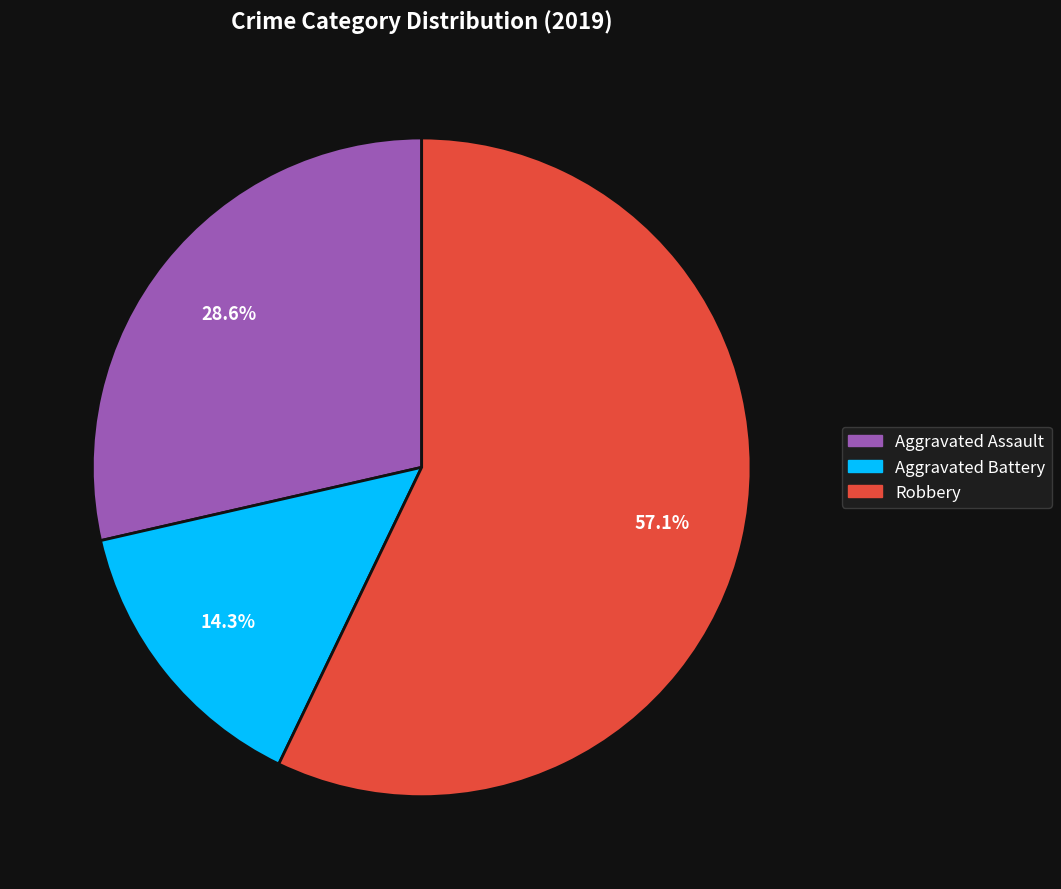

Does any single category account for the majority?

Yes